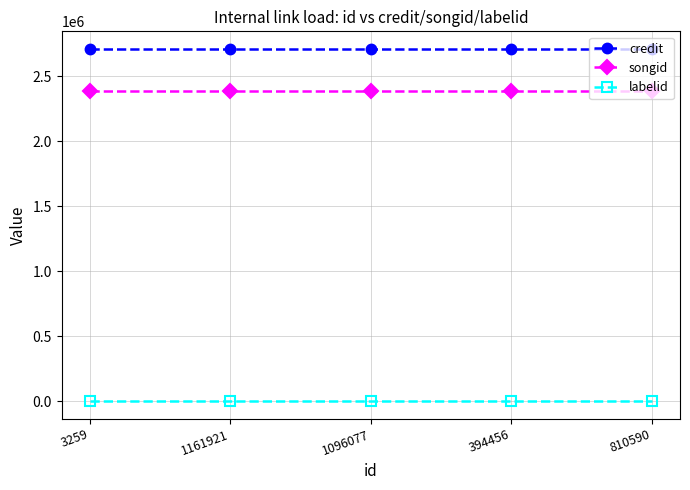

True or false: labelid has more than 2 points higher than both neighbors.

False